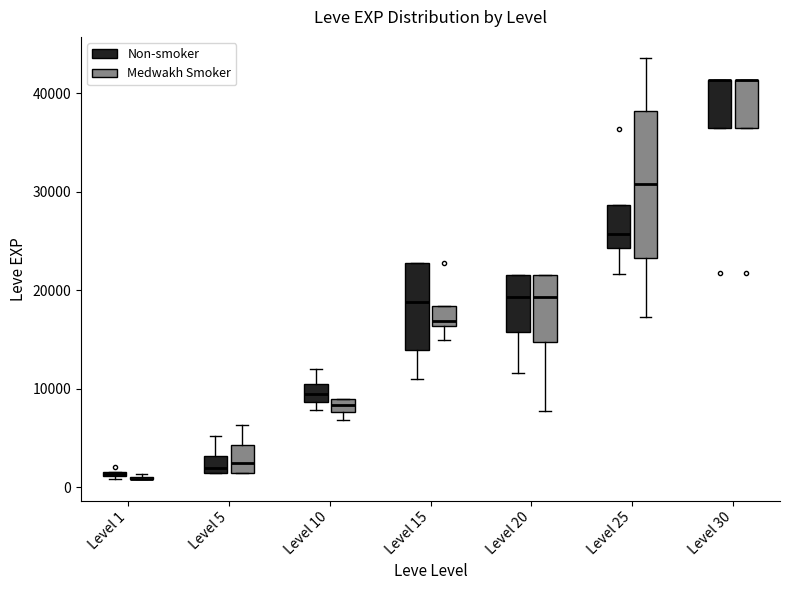

Comparing the boxes themselves (not the whiskers), which one is the tallest?

Level 25 (Medwakh Smoker)